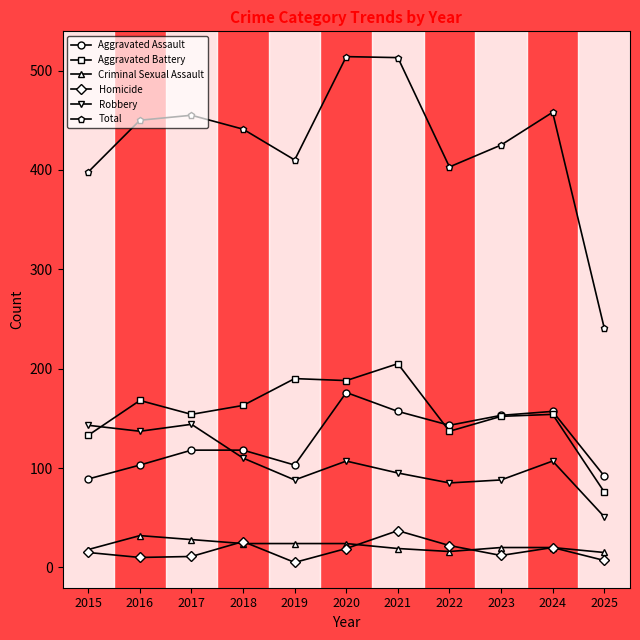

The Homicide series shows 11 at 2017. True or false?

True